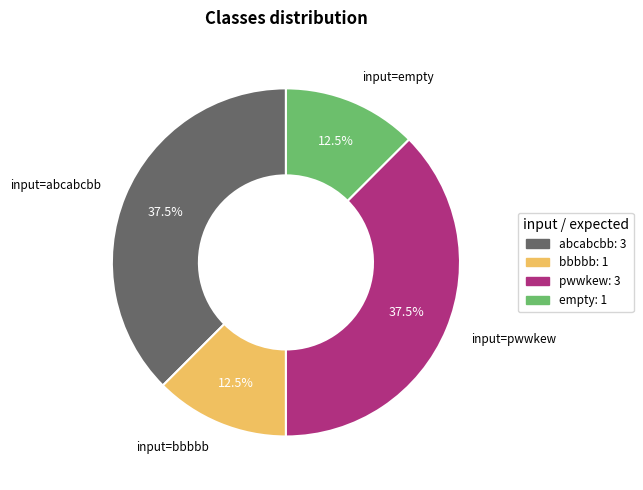

Is there a majority slice in this chart?

No